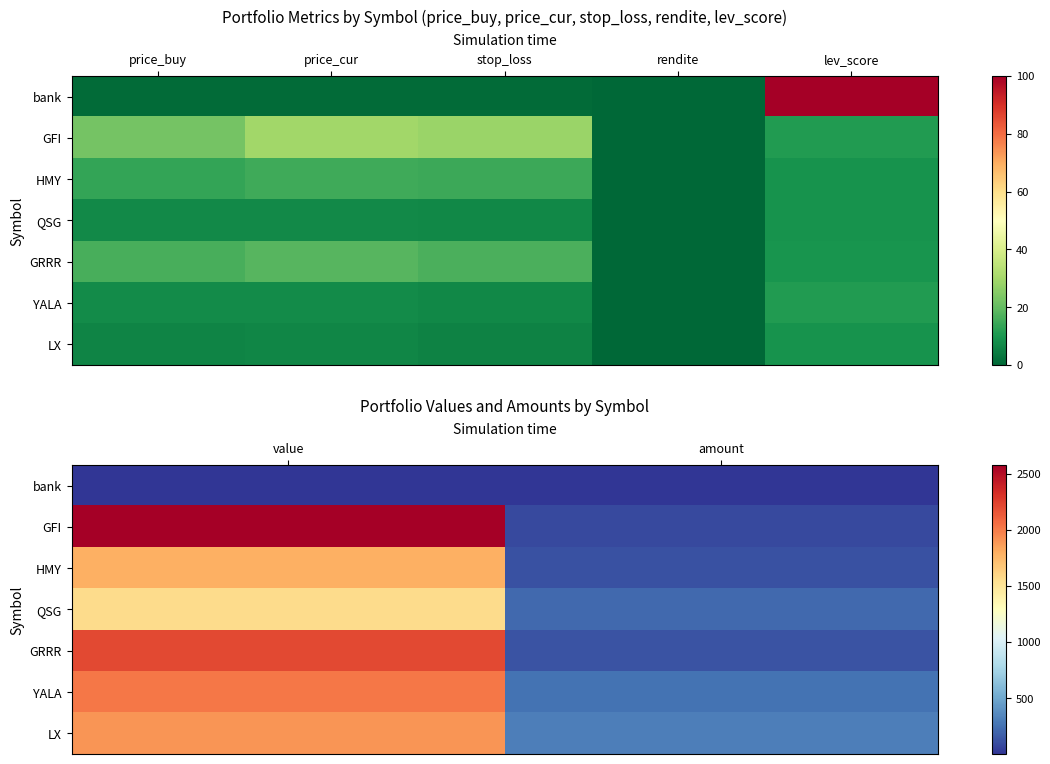

List the series in order of their peak value, highest first.

GFI, GRRR, YALA, LX, HMY, QSG, bank